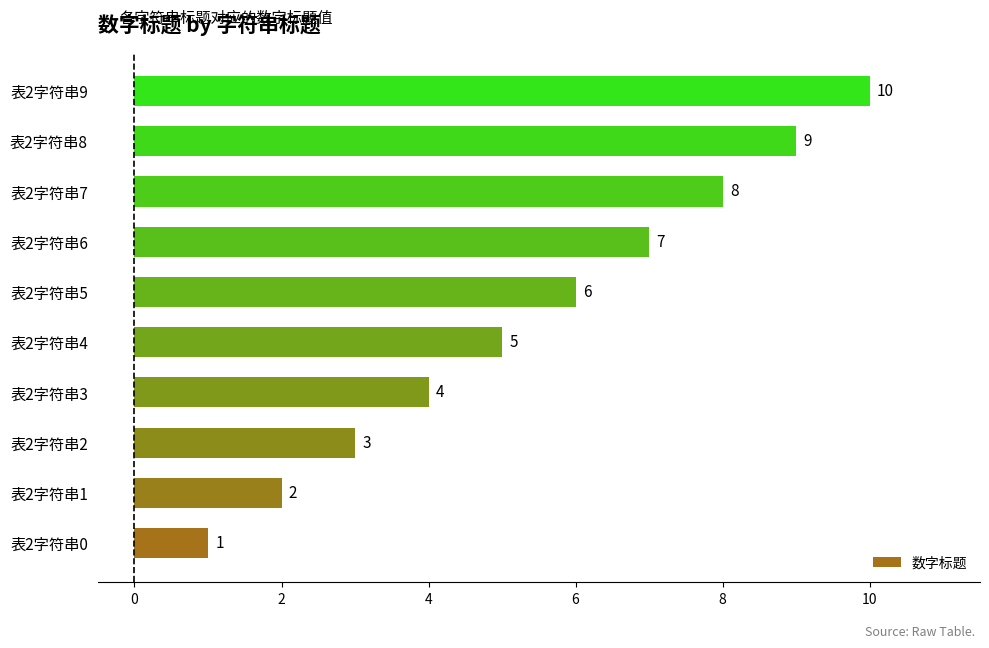

At which label is the value closest to 5?

表2字符串4